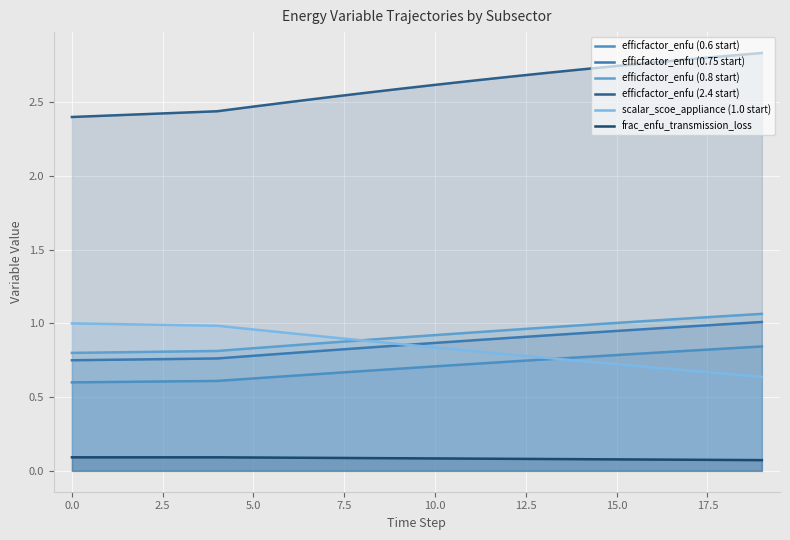

Reading right to left, what are all the values shown in this chart?

efficfactor_enfu (0.6 start): 0.8	0.8	0.8	0.8	0.8	0.8	0.8	0.7	0.7	0.7	0.7	0.7	0.7	0.6	0.6	0.6	0.6	0.6	0.6	0.6
efficfactor_enfu (0.75 start): 1.0	1.0	1.0	1.0	0.9	0.9	0.9	0.9	0.9	0.9	0.9	0.8	0.8	0.8	0.8	0.8	0.8	0.8	0.8	0.8
efficfactor_enfu (0.8 start): 1.1	1.0	1.0	1.0	1.0	1.0	1.0	1.0	0.9	0.9	0.9	0.9	0.9	0.8	0.8	0.8	0.8	0.8	0.8	0.8
efficfactor_enfu (2.4 start): 2.8	2.8	2.8	2.8	2.7	2.7	2.7	2.7	2.6	2.6	2.6	2.6	2.5	2.5	2.5	2.4	2.4	2.4	2.4	2.4
scalar_scoe_appliance (1.0 start): 0.6	0.7	0.7	0.7	0.7	0.7	0.8	0.8	0.8	0.8	0.9	0.9	0.9	0.9	1.0	1.0	1.0	1.0	1.0	1.0
frac_enfu_transmission_loss: 0.1	0.1	0.1	0.1	0.1	0.1	0.1	0.1	0.1	0.1	0.1	0.1	0.1	0.1	0.1	0.1	0.1	0.1	0.1	0.1